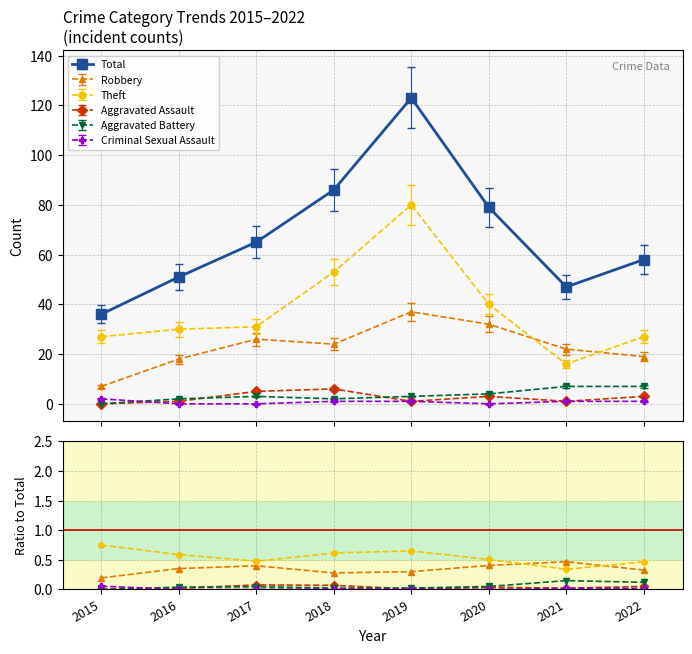

At which category does Aggravated Battery reach its first local peak?

2017